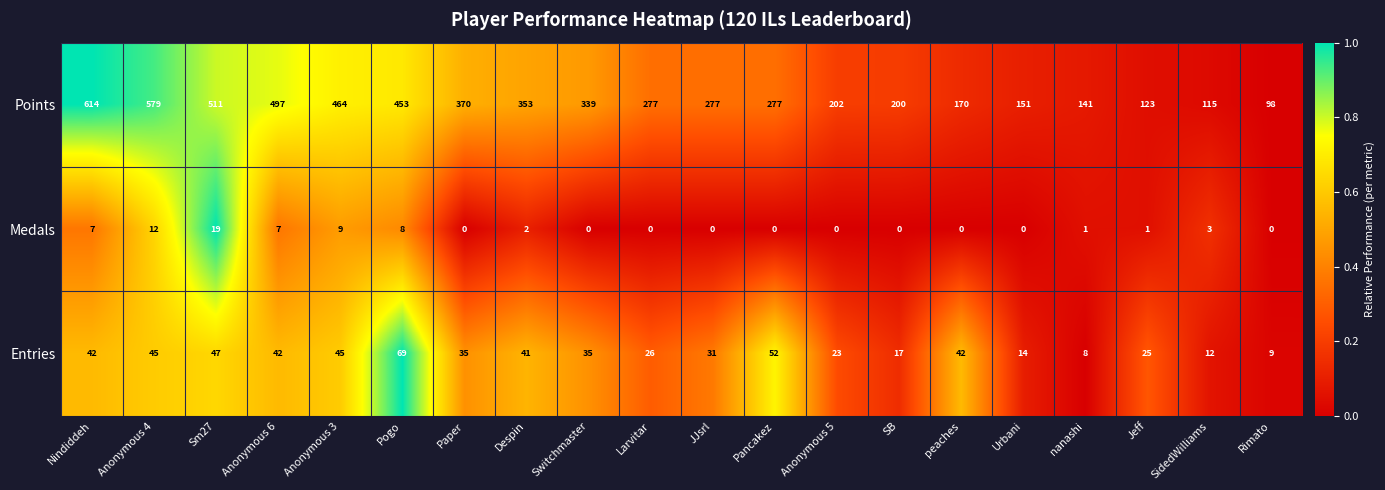

How many data points does each series have?

20